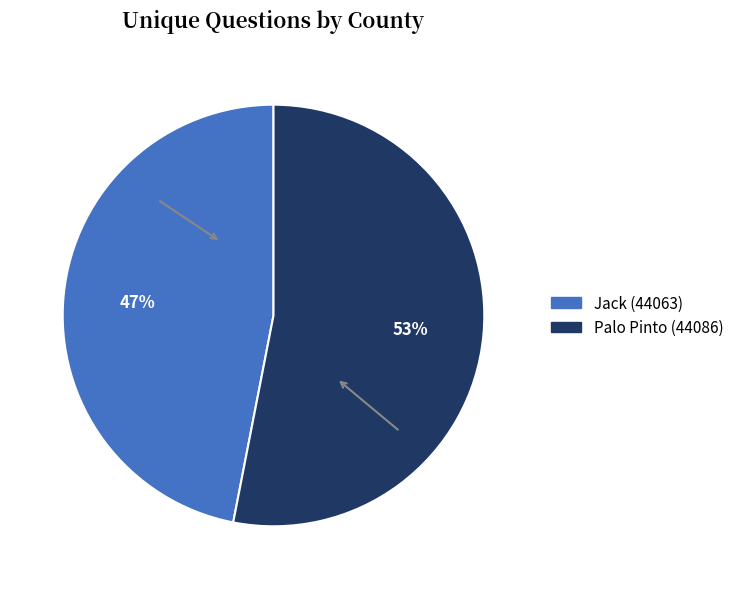

Approximately how many times larger is the value at Palo Pinto (44086) compared to Jack (44063)?

1.1